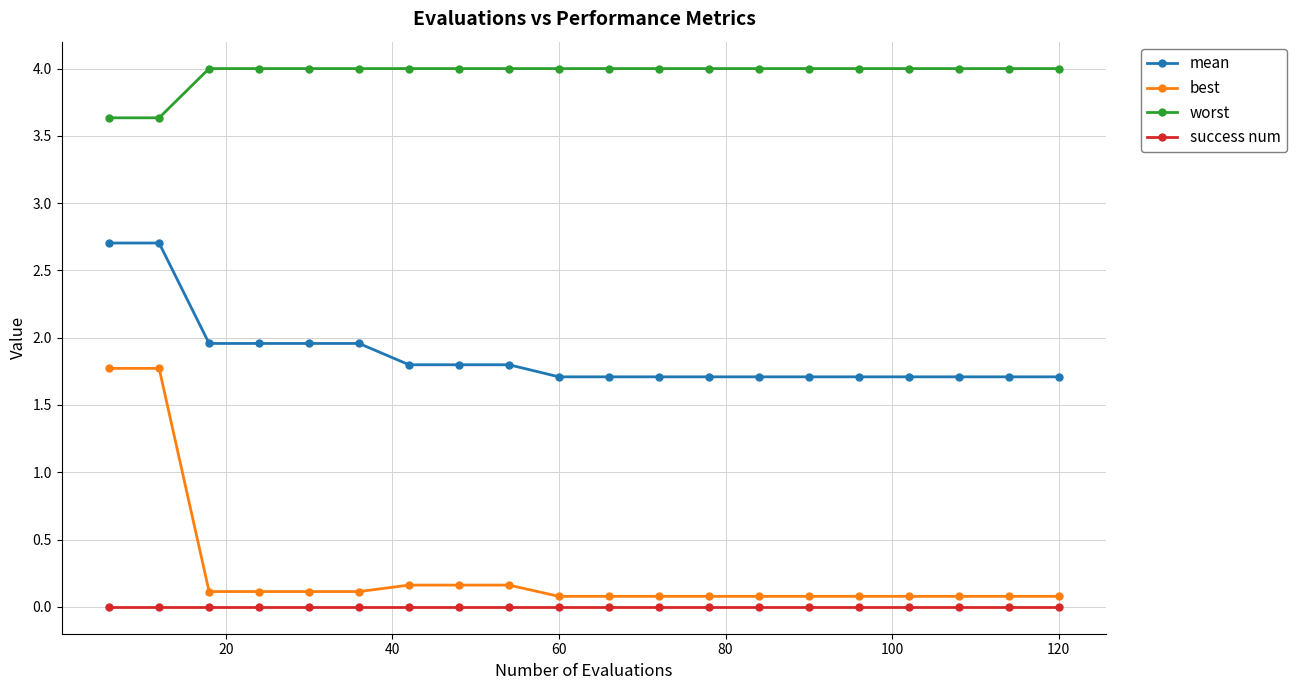

Is this an area chart (filled region under the line)?

No